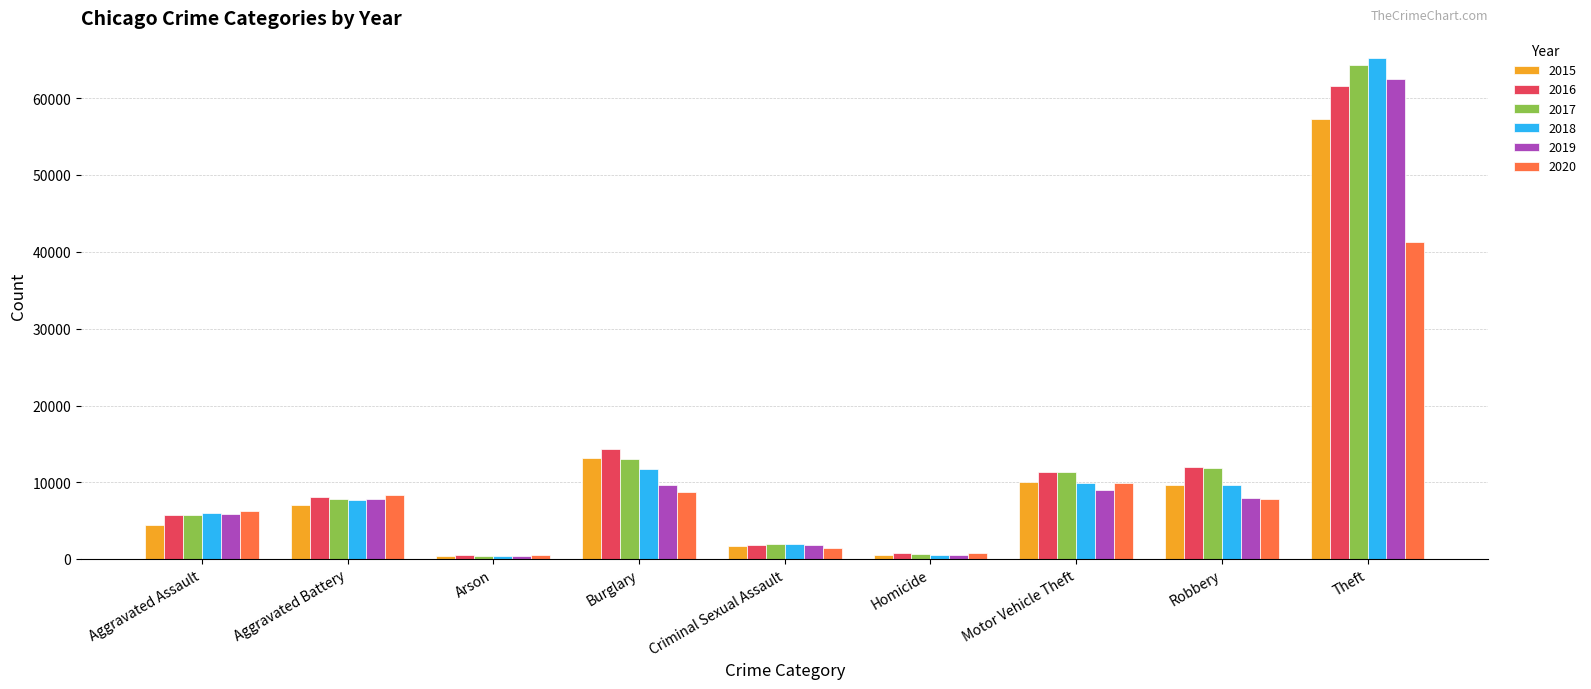

What is the label of the 8th bar from the right?

Aggravated Battery